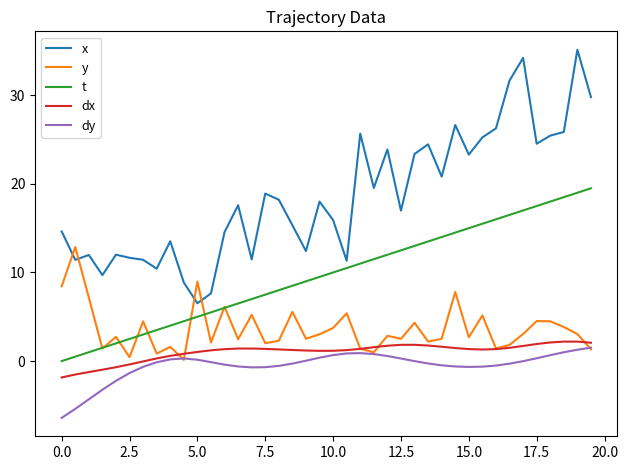

What is the lowest value of the dy series?

-6.4